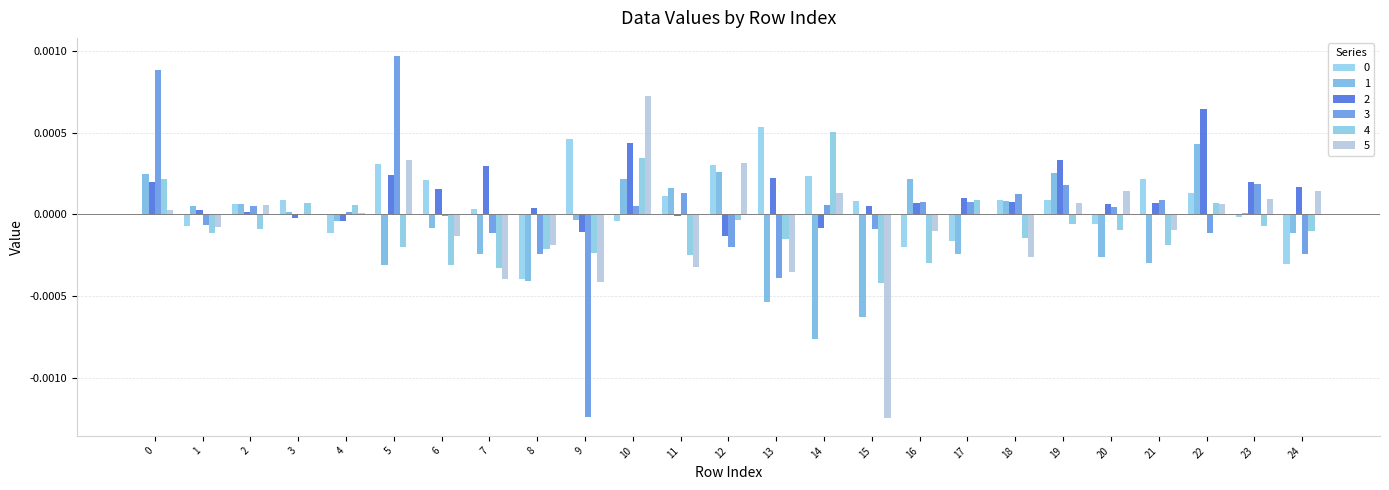

Rank the series at 17 from highest to lowest value.

2, 4, 3, 5, 0, 1